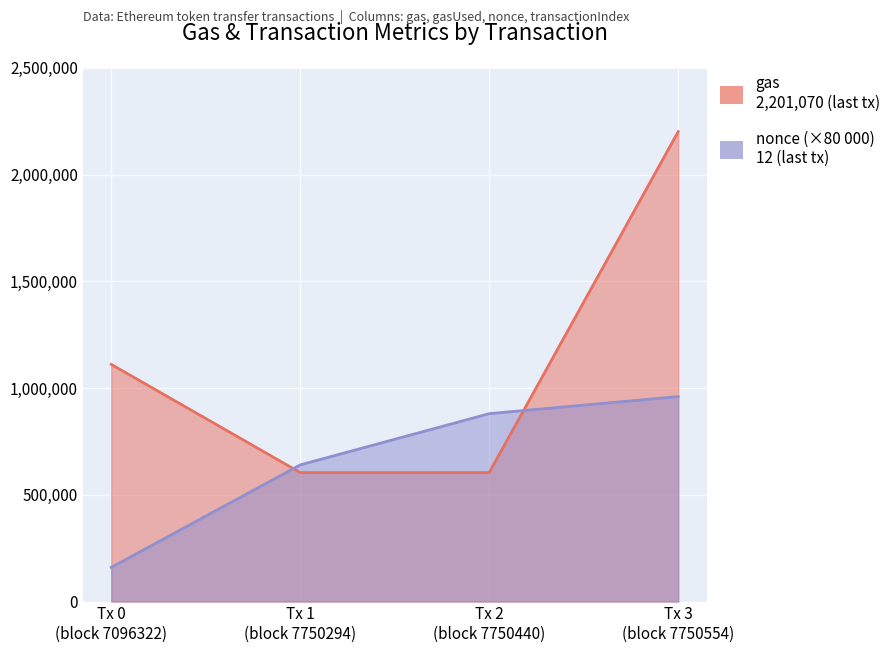

After their last crossing, which series has the higher values: gas or nonce?

gas